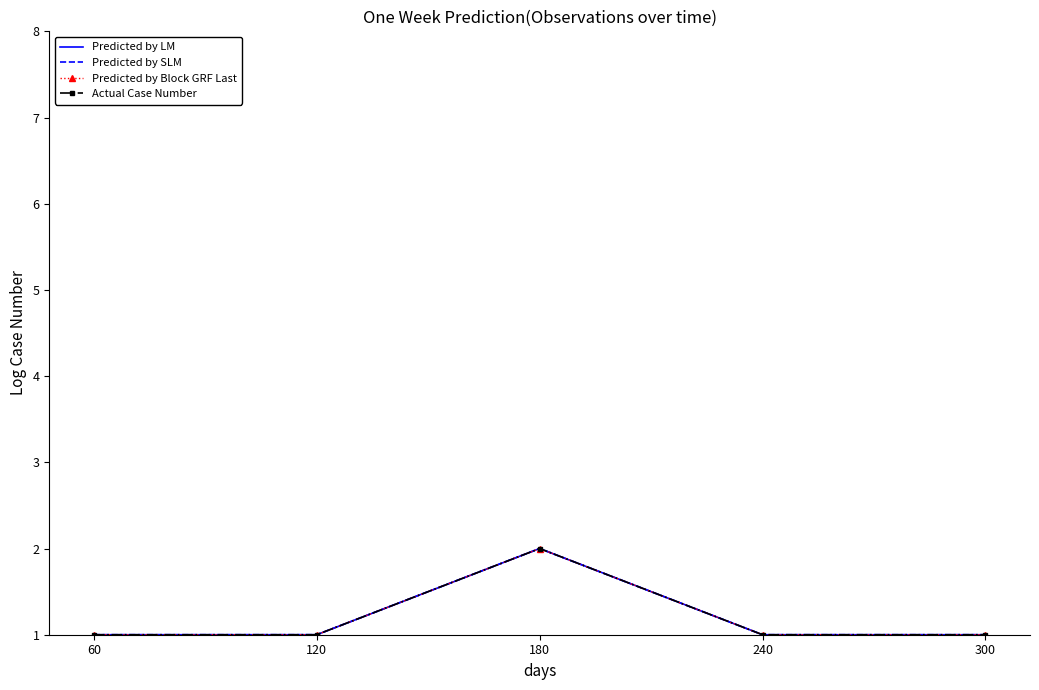

How many lines are shown in the chart?

4